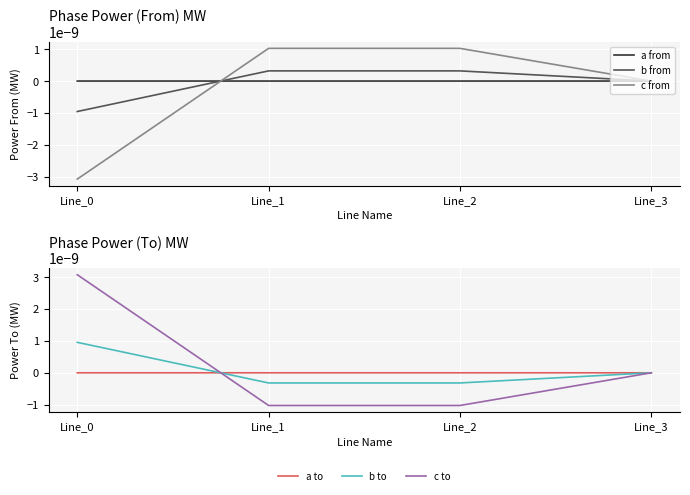

Where is a from nearest to the value 0?

Line_3